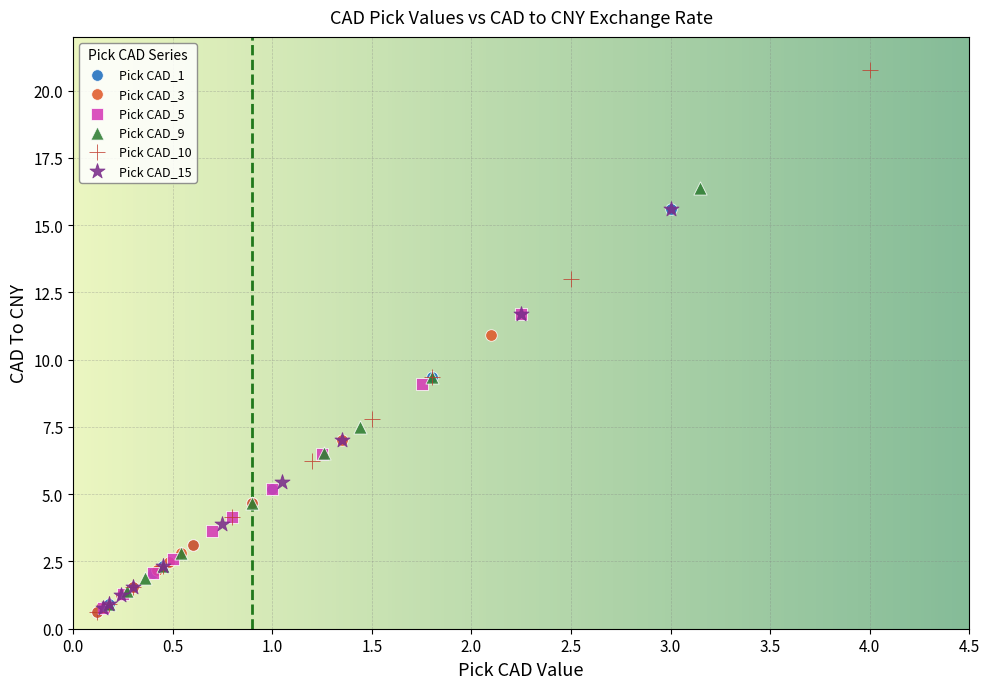

Which series has the largest Y range (max minus min)?

Pick CAD_10